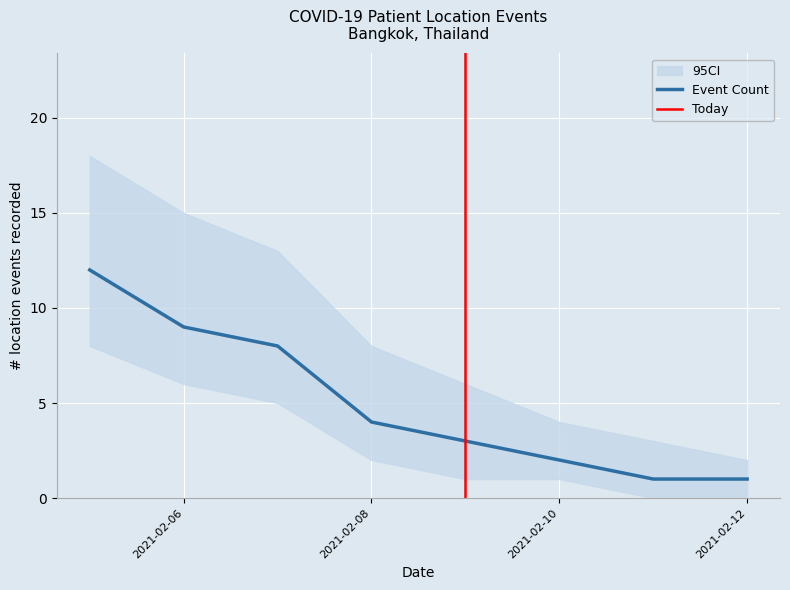

Reading left to right, what are all the values shown in this chart?

2021-02-05=12	2021-02-06=9	2021-02-07=8	2021-02-08=4	2021-02-09=3	2021-02-10=2	2021-02-11=1	2021-02-12=1